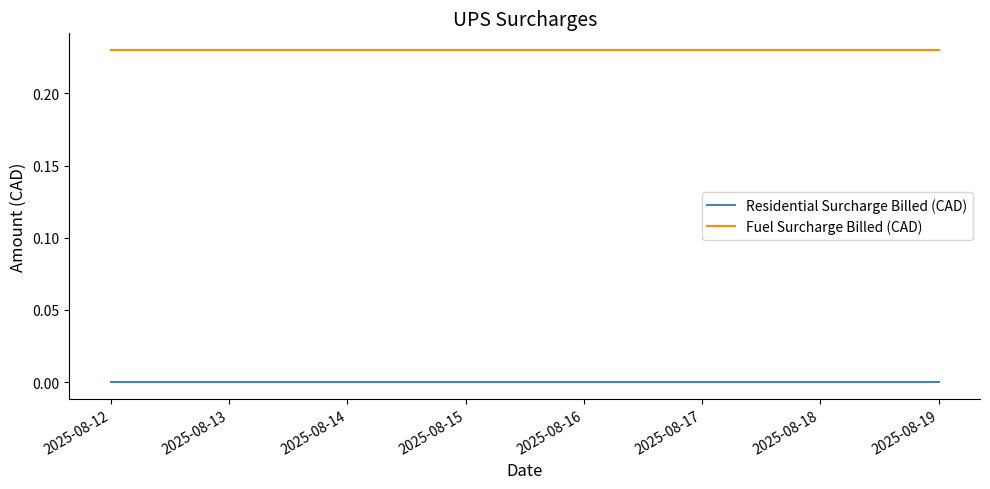

Which has a higher value, 2025-08-14 or 2025-08-12?

2025-08-14